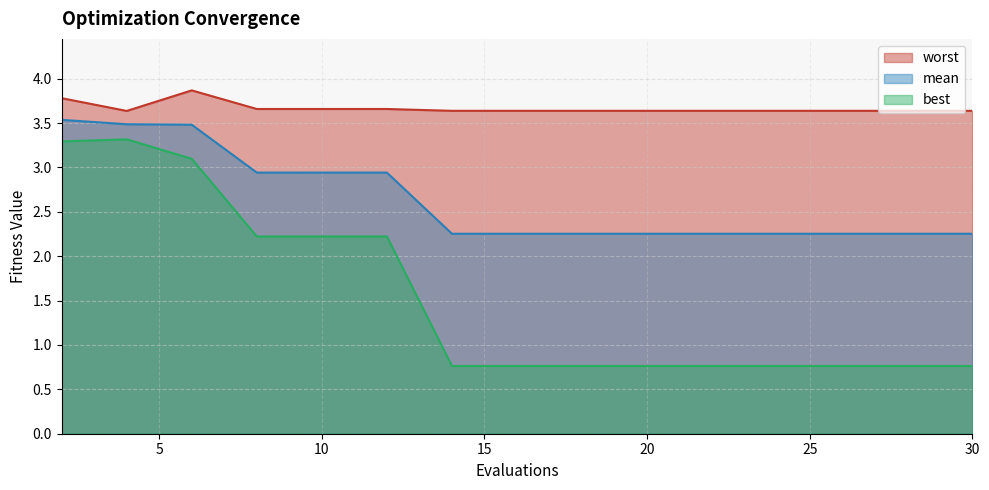

True or false: worst and mean cross at least once.

False